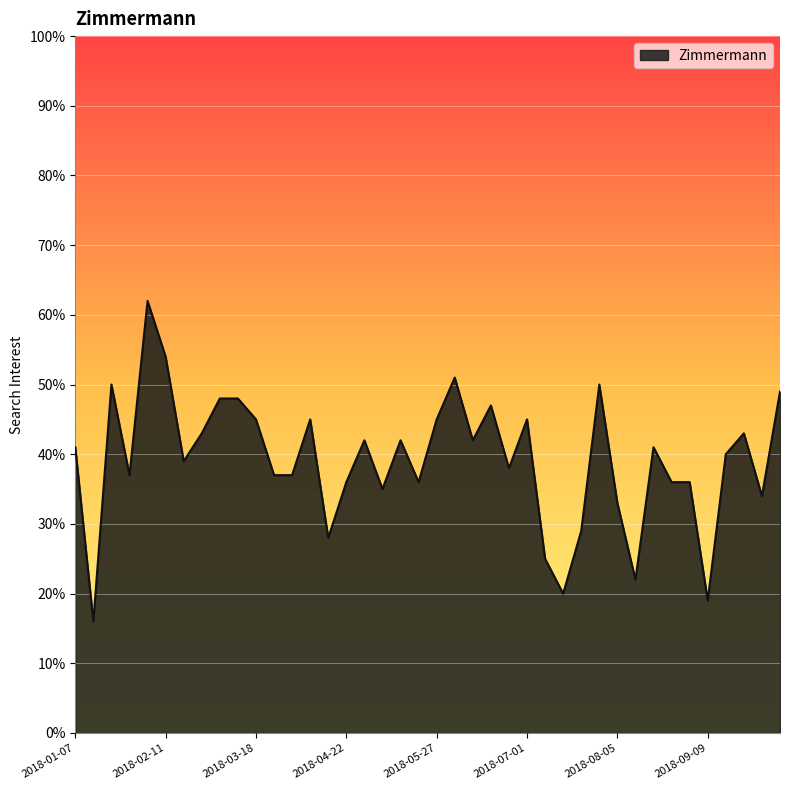

What is the difference between the maximum and minimum values?

46